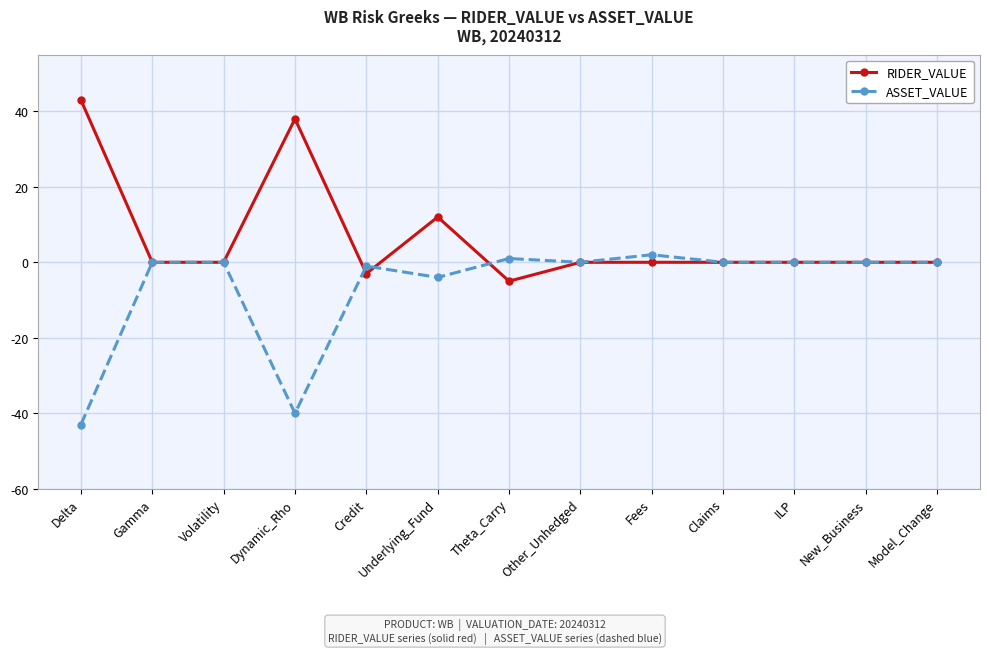

What position from the right is Gamma?

12